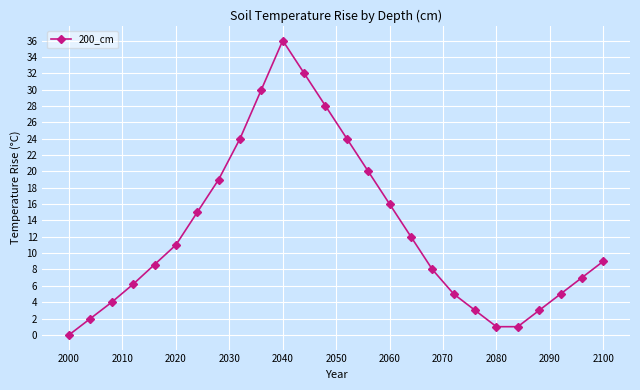

How many values are above zero?

25